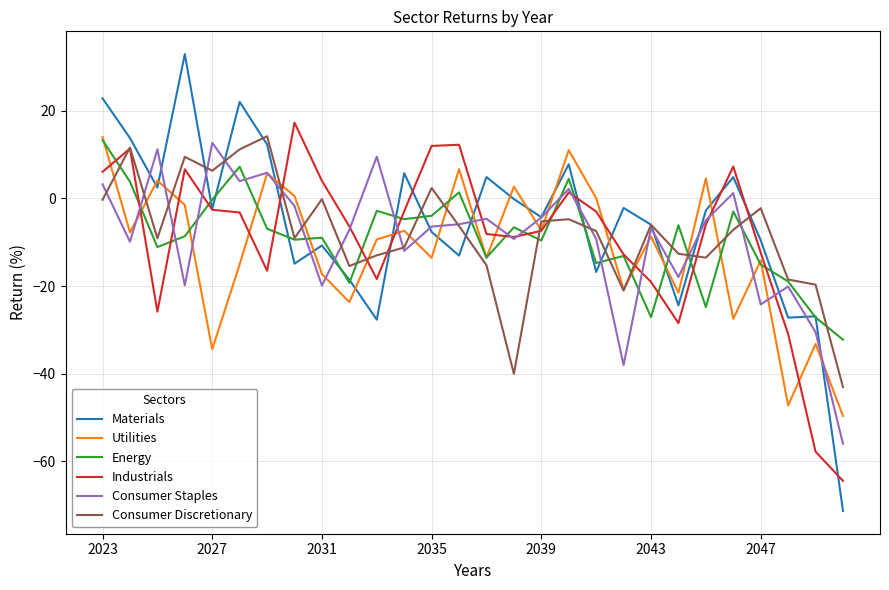

What is the smallest value displayed?

-71.3